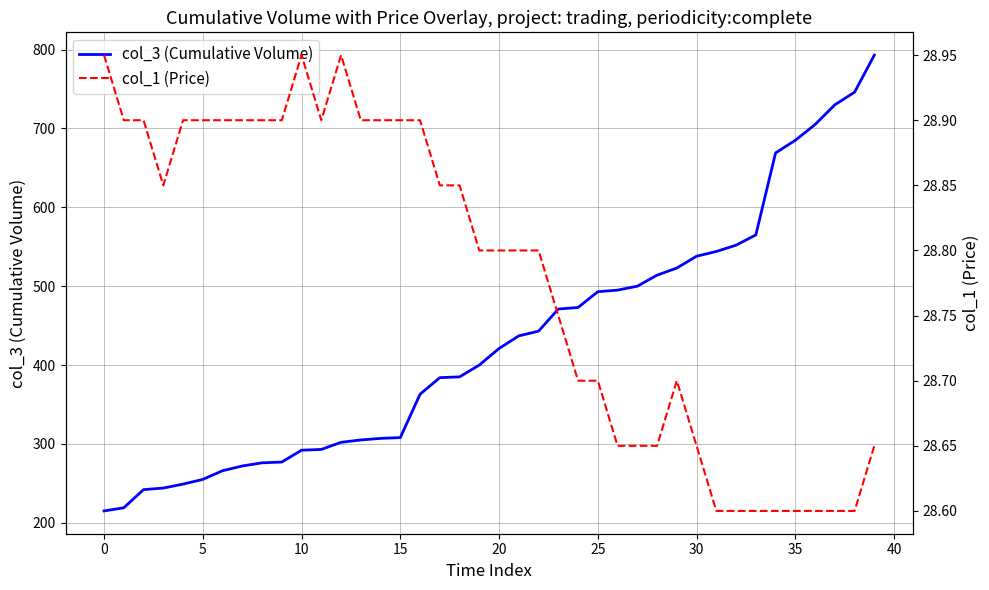

Reading right to left, what are all the values shown in this chart?

col_3 (Cumulative Volume): 793.0	746.0	730.0	705.0	685.0	669.0	565.0	552.0	544.0	538.0	523.0	514.0	500.0	495.0	493.0	473.0	471.0	443.0	437.0	421.0	400.0	385.0	384.0	363.0	308.0	307.0	305.0	302.0	293.0	292.0	277.0	276.0	272.0	266.0	255.0	249.0	244.0	242.0	219.0	215.0
col_1 (Price): 28.6	28.6	28.6	28.6	28.6	28.6	28.6	28.6	28.6	28.6	28.7	28.6	28.6	28.6	28.7	28.7	28.8	28.8	28.8	28.8	28.8	28.9	28.9	28.9	28.9	28.9	28.9	28.9	28.9	28.9	28.9	28.9	28.9	28.9	28.9	28.9	28.9	28.9	28.9	28.9